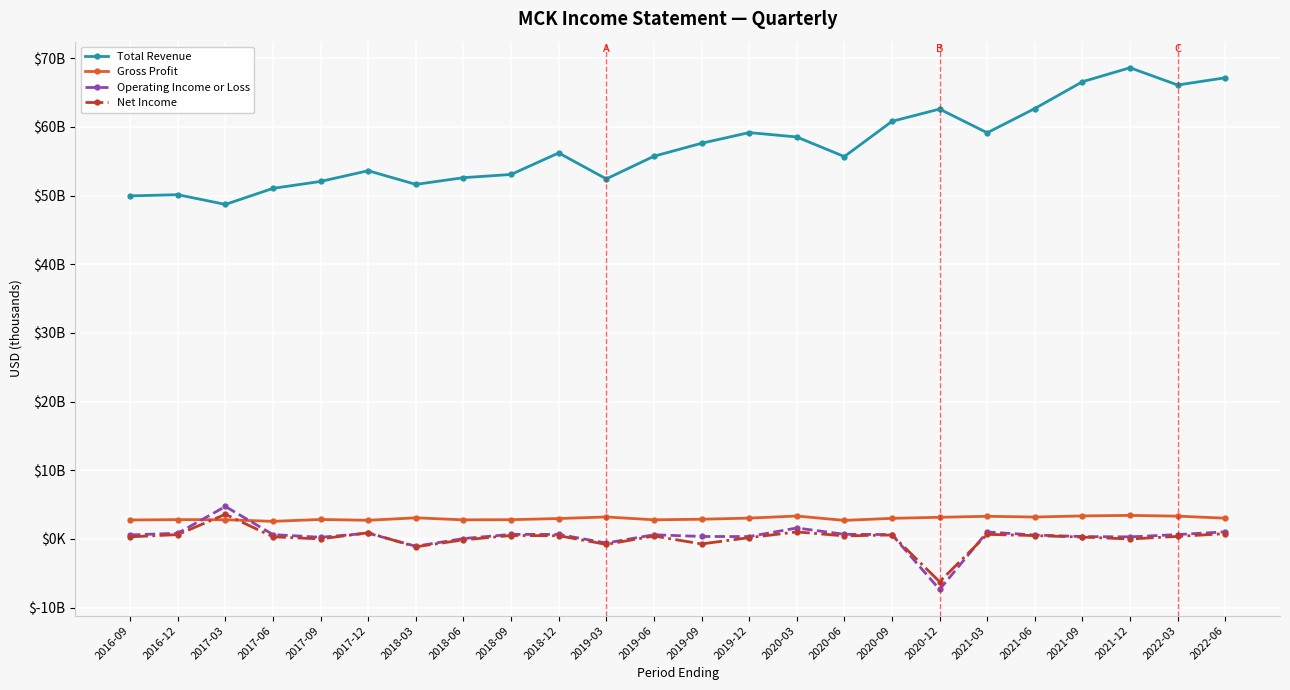

What is the label of the 1st point from the right?

2022-06